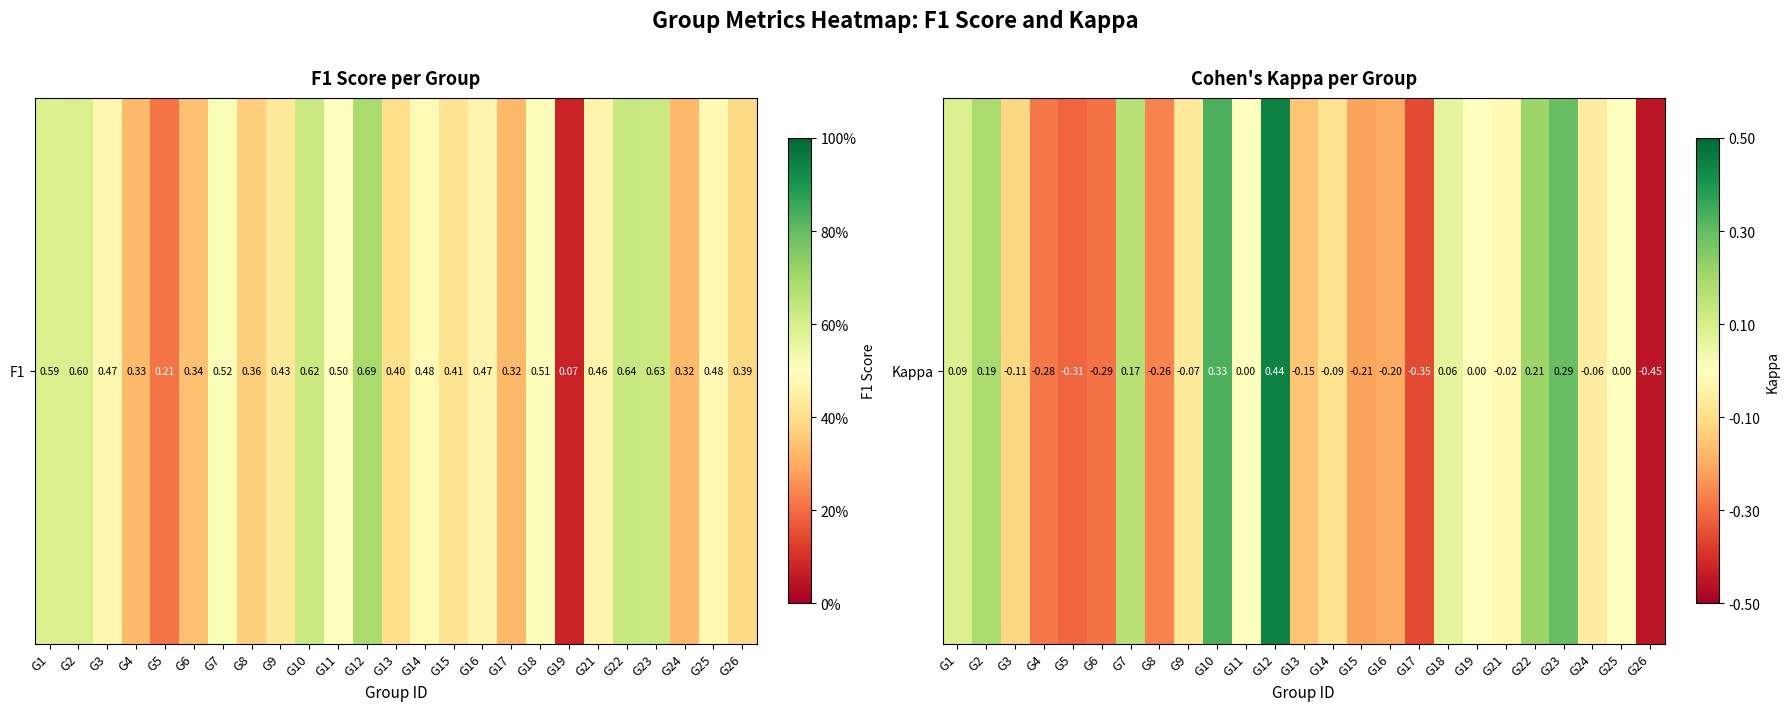

How many values are below 0?

14